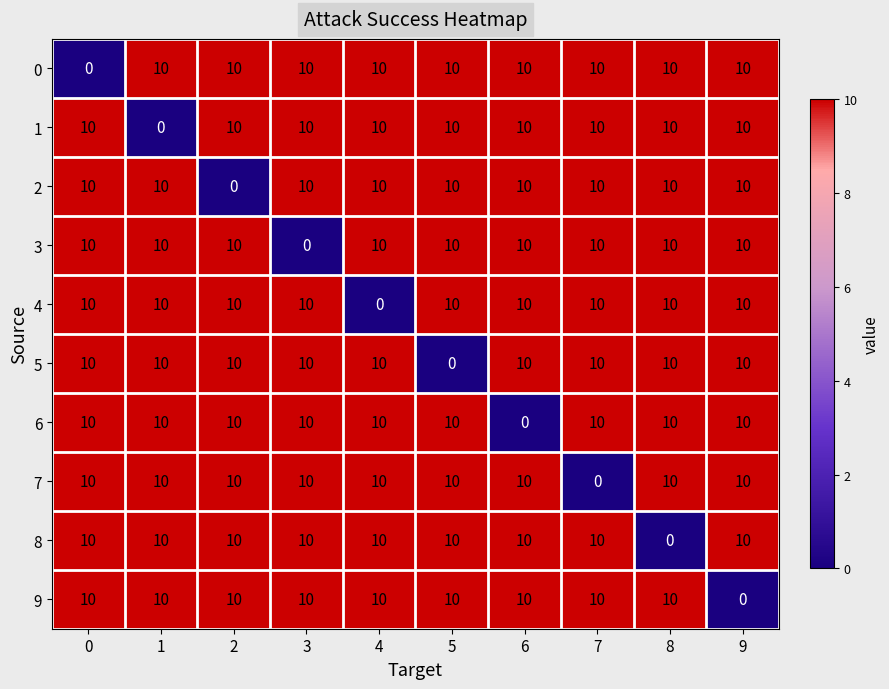

What is the total value across all series at 0?

90